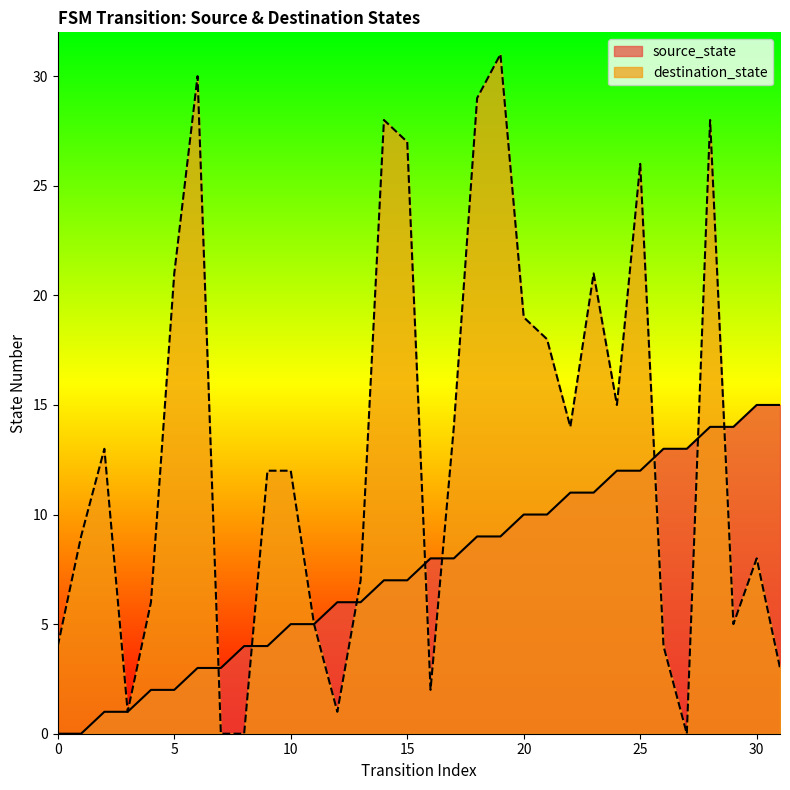

Is the value of source_state at 9 greater than the value of destination_state at 20?

No